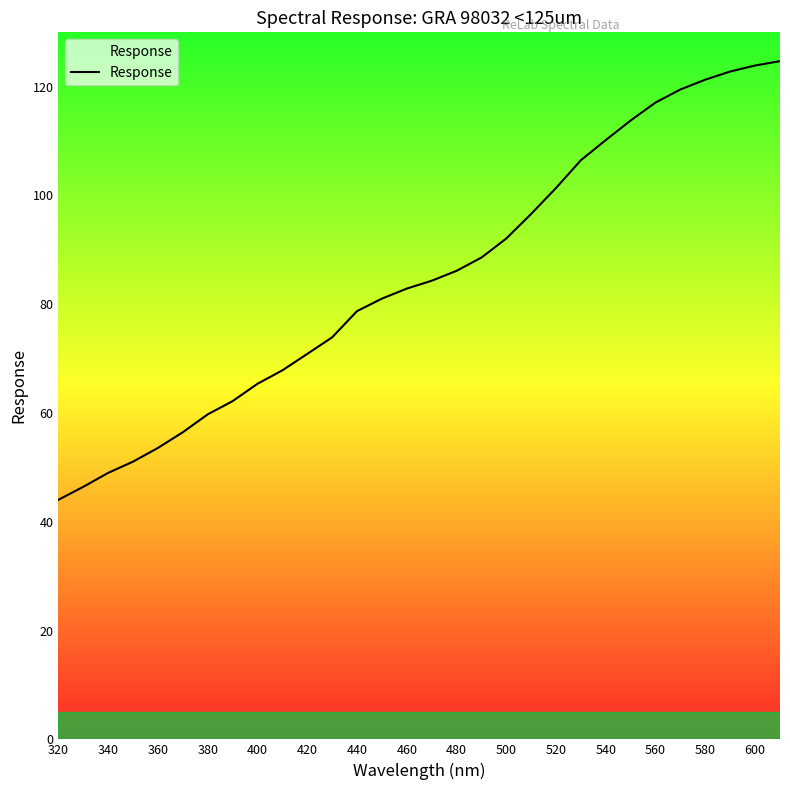

What is the smallest value displayed?

44.0